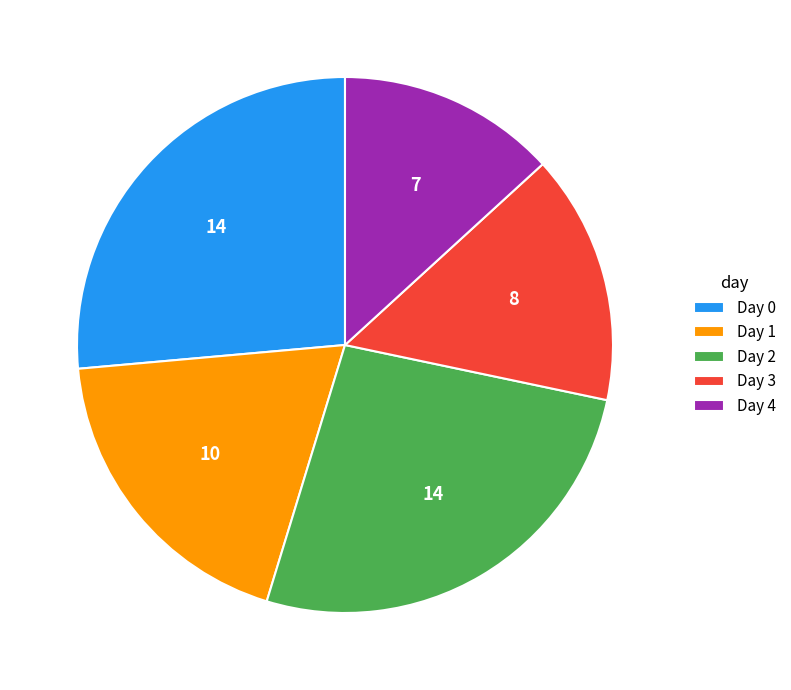

Does Day 4 represent more than half of the total?

No